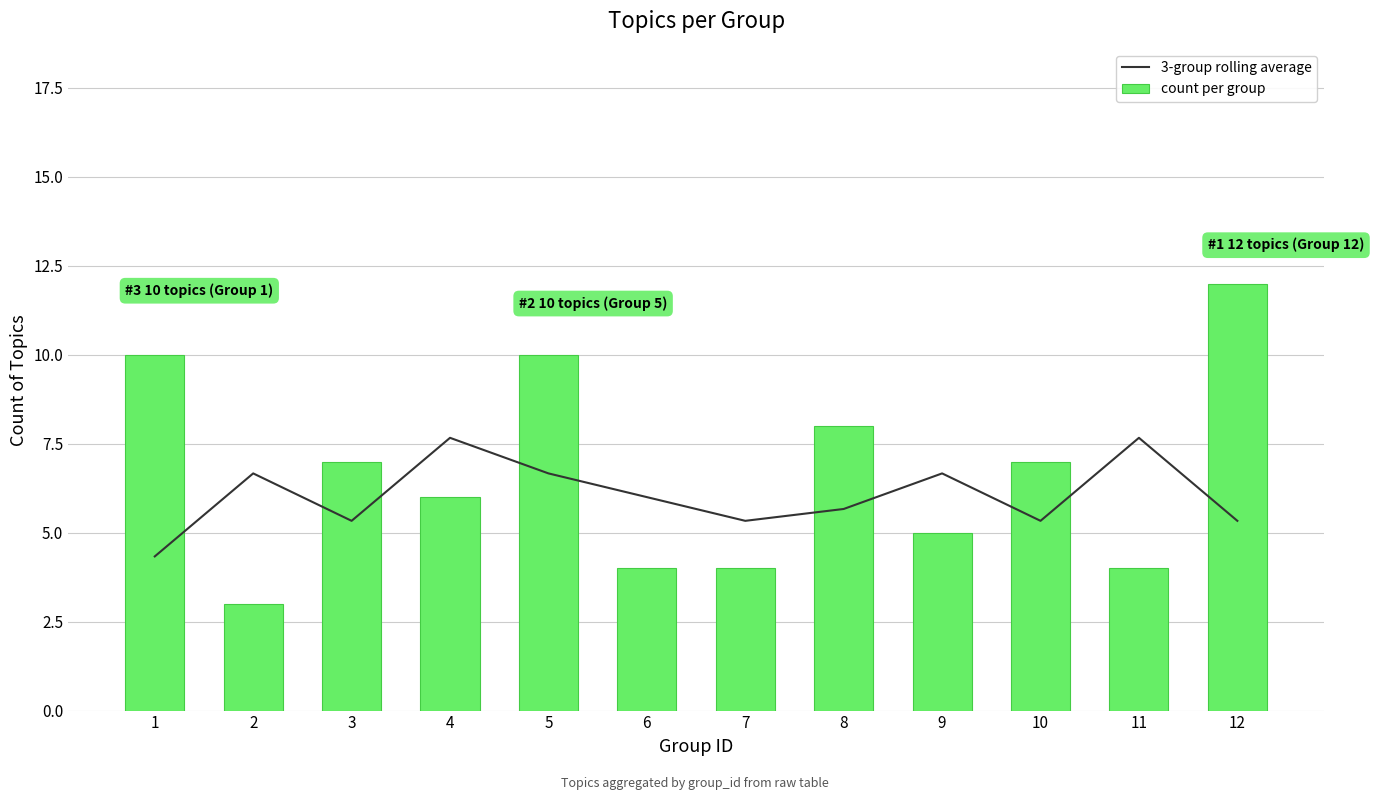

What is the total value across all series at 8?

13.7